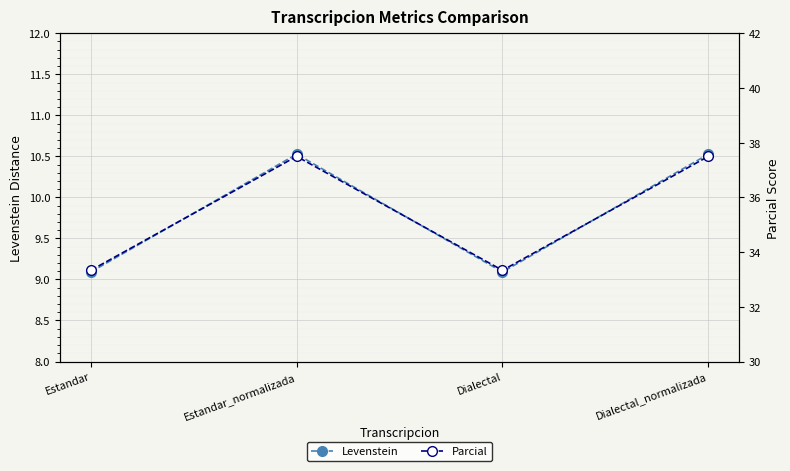

Reading right to left, what are all the values shown in this chart?

Levenstein: Dialectal_normalizada=10.5	Dialectal=9.1	Estandar_normalizada=10.5	Estandar=9.1
Parcial: Dialectal_normalizada=37.5	Dialectal=33.3	Estandar_normalizada=37.5	Estandar=33.3